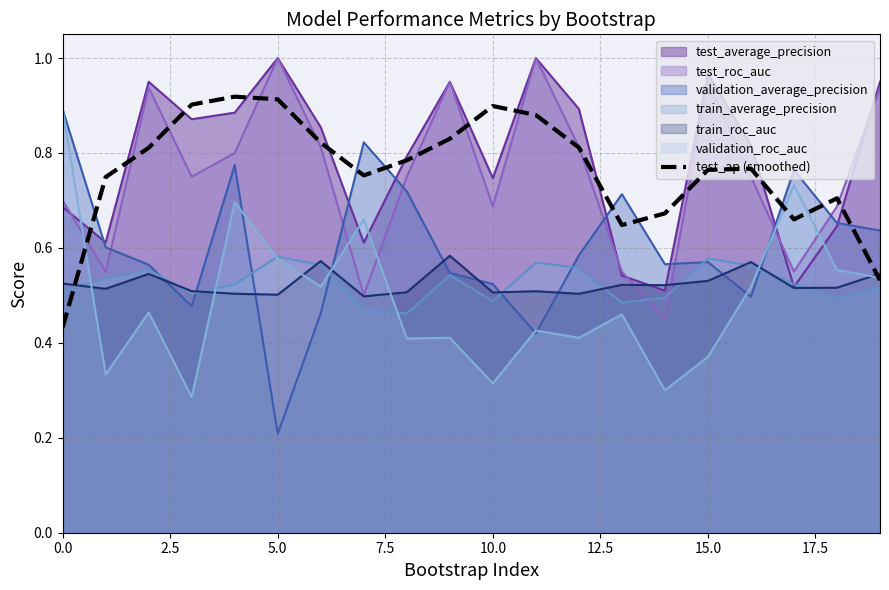

How many lines are shown in the chart?

7